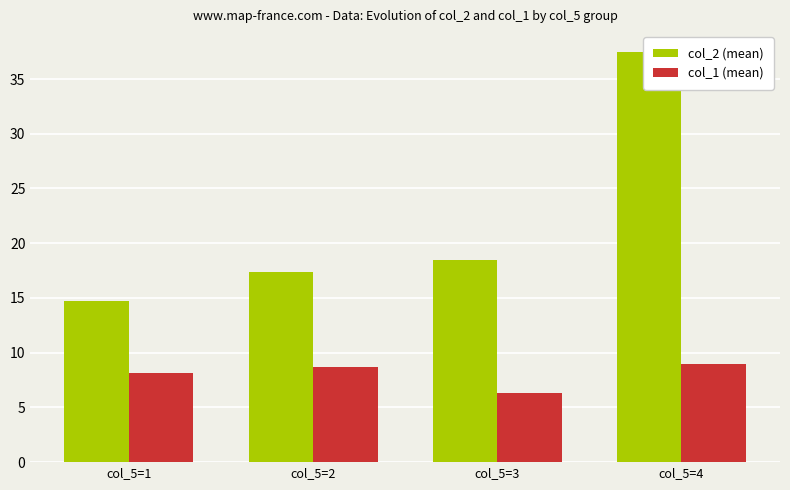

Read the col_1 (mean) value at col_5=4.

9.0